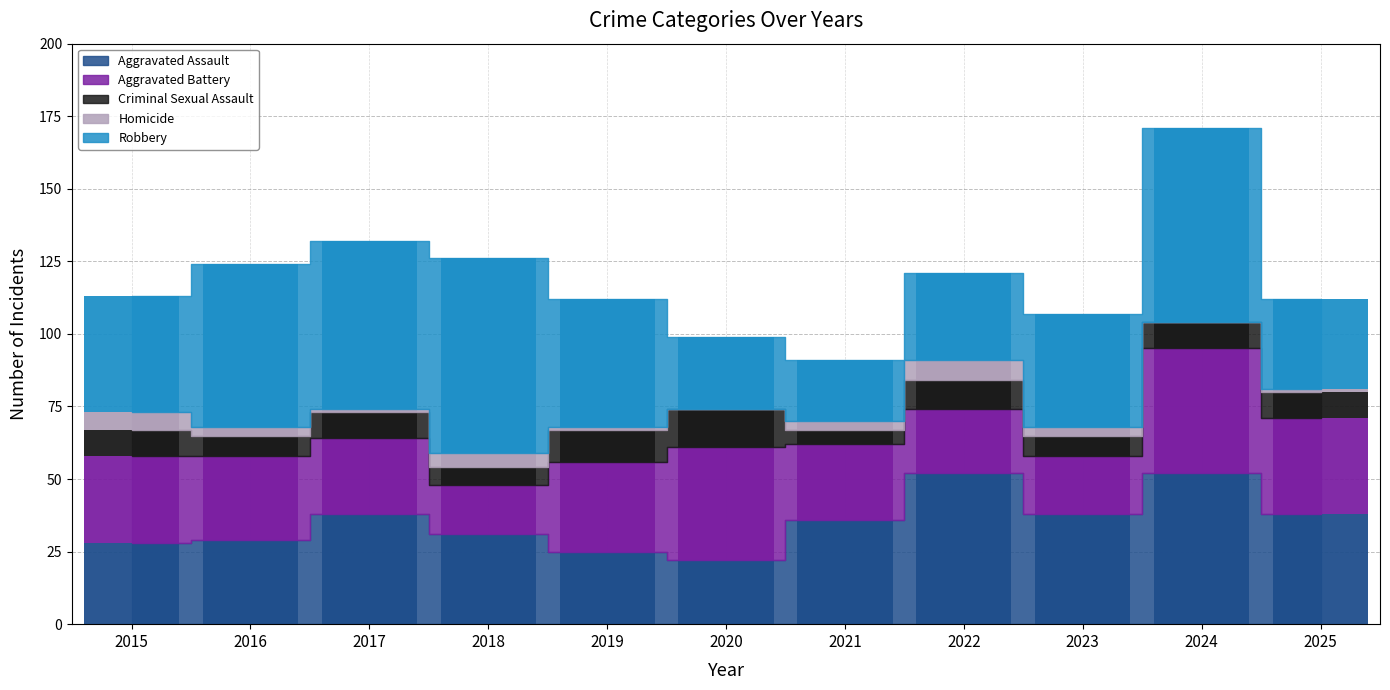

Reading left to right, transcribe all the data shown in this chart.

Aggravated Assault: 28	29	38	31	25	22	36	52	38	52	38
Aggravated Battery: 30	29	26	17	31	39	26	22	20	43	33
Criminal Sexual Assault: 9	7	9	6	11	13	5	10	7	9	9
Homicide: 6	3	1	5	1	0	3	7	3	0	1
Robbery: 40	56	58	67	44	25	21	30	39	67	31